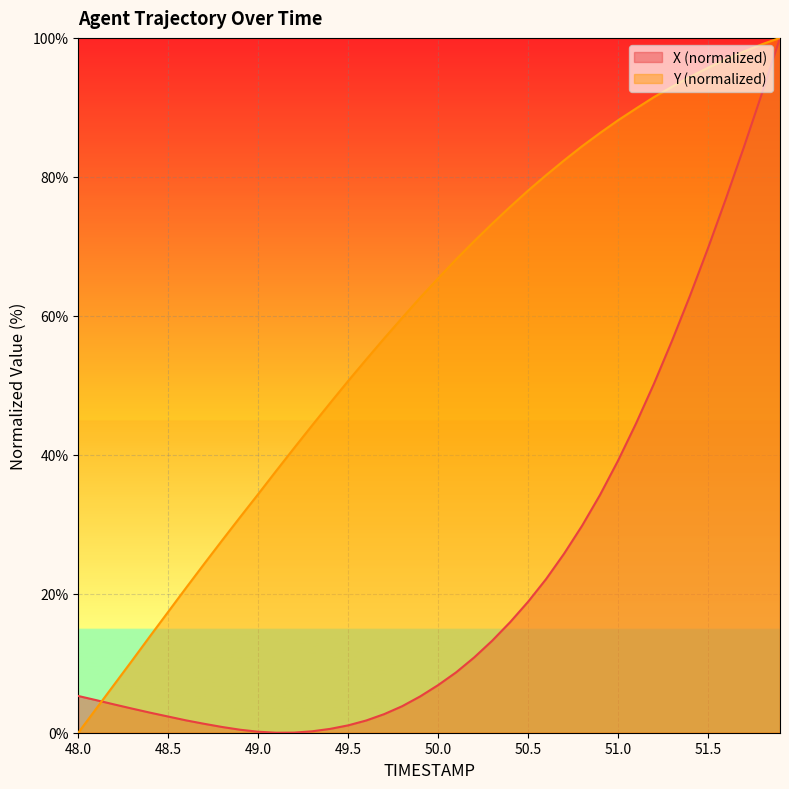

At 51.4, list the series in order from largest to smallest.

Y, X